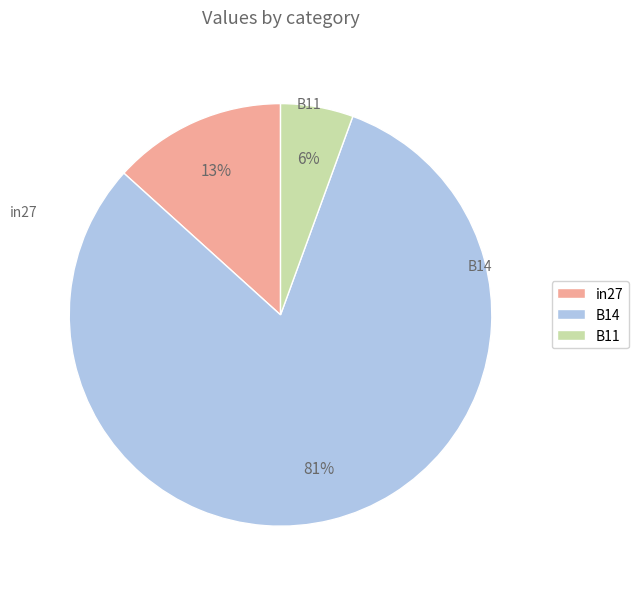

How many segments does this pie chart have?

3